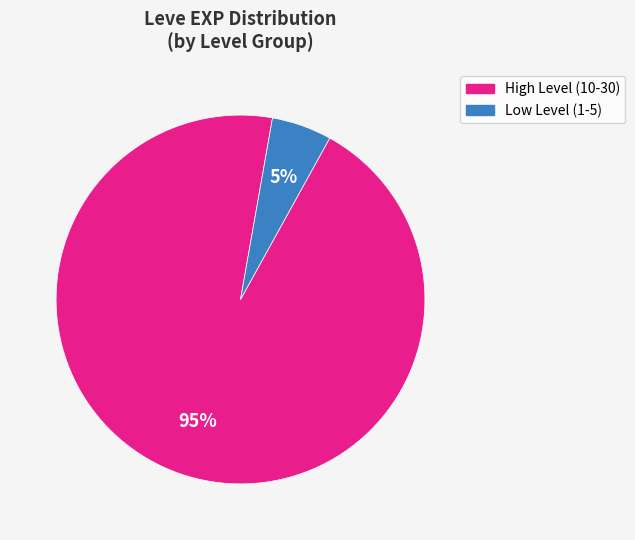

Is there any slice that represents more than half of the pie?

Yes